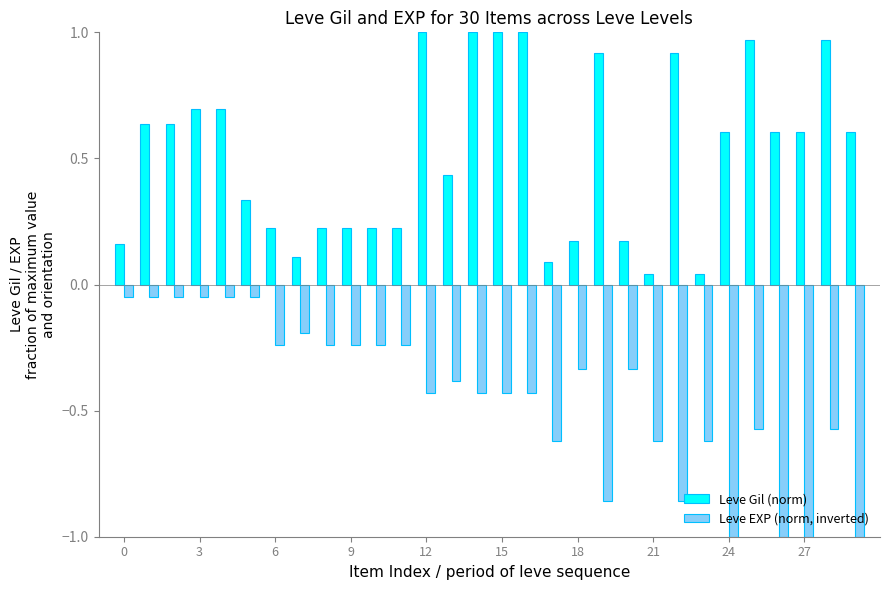

Are the bars horizontal?

No